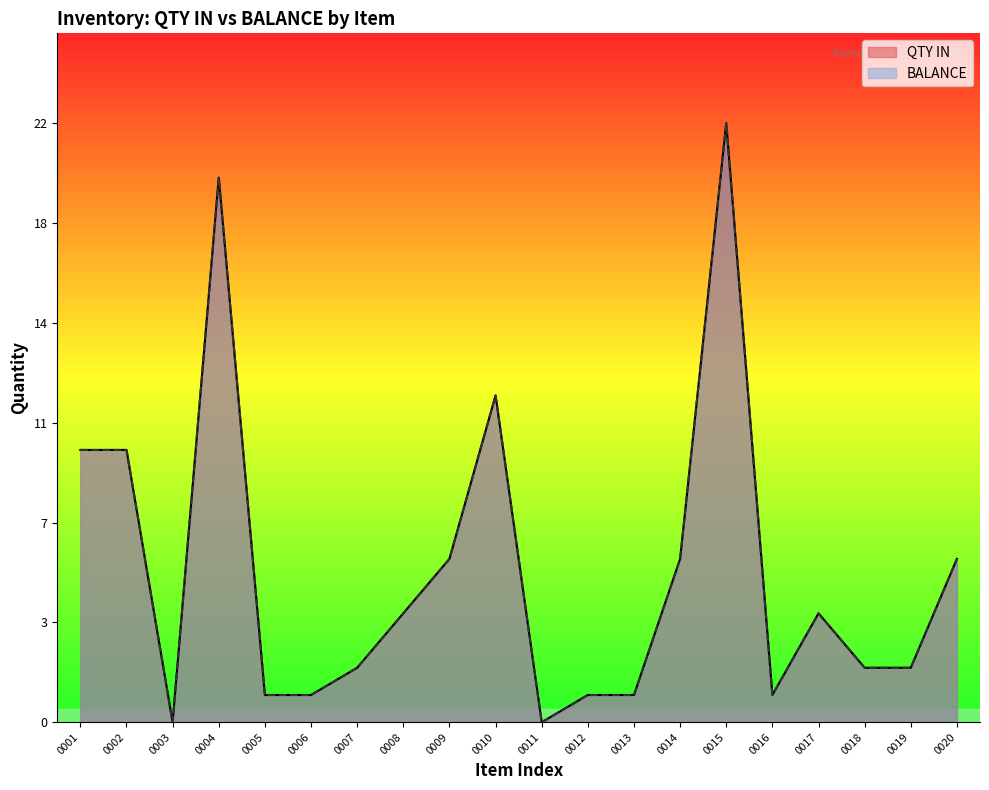

Which series has the widest spread of values?

QTY IN